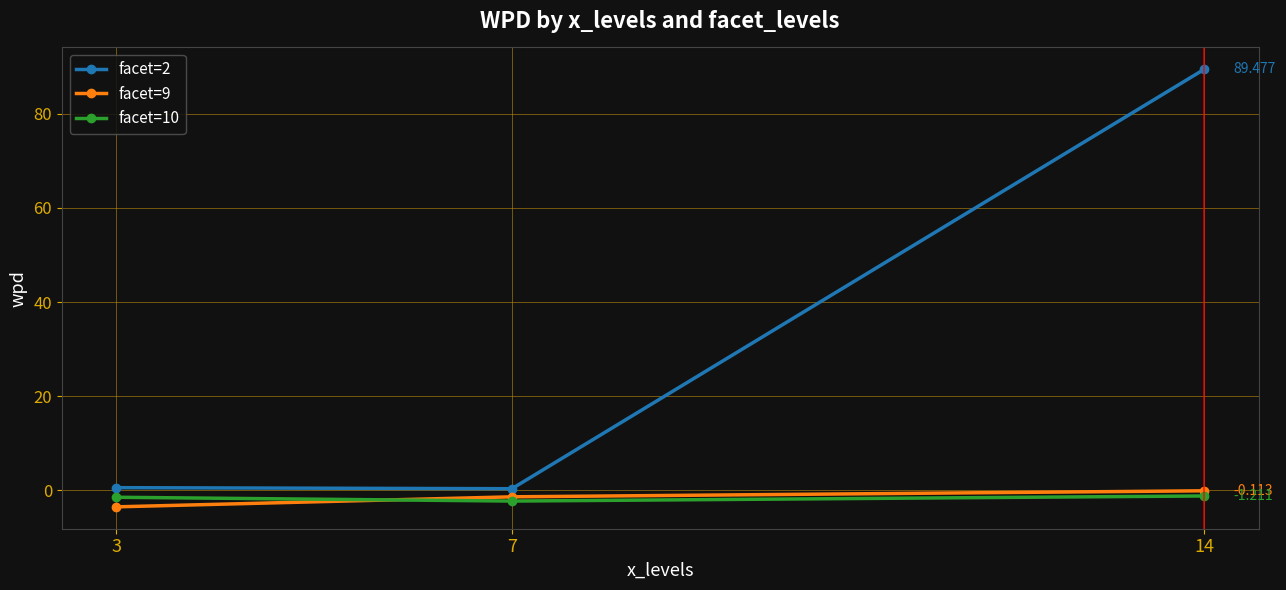

What is the value of the facet=2 point at the 3rd from the left?

89.5